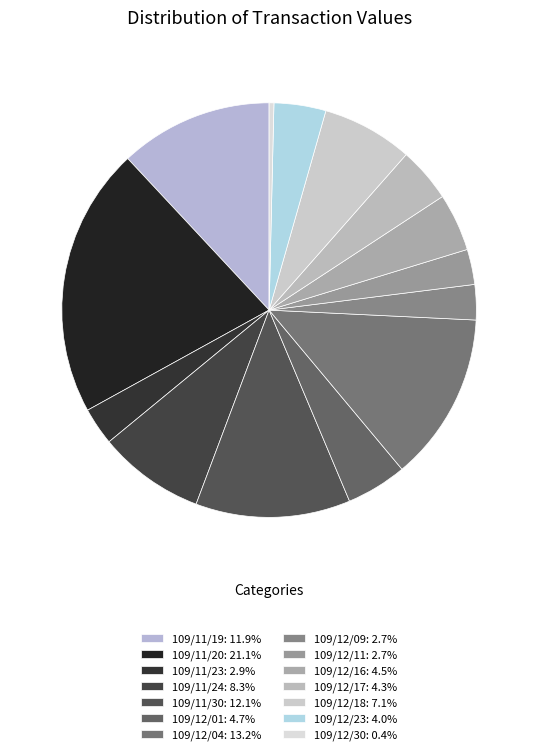

To the nearest percent, what is the difference between the largest and smallest slice percentages?

21%